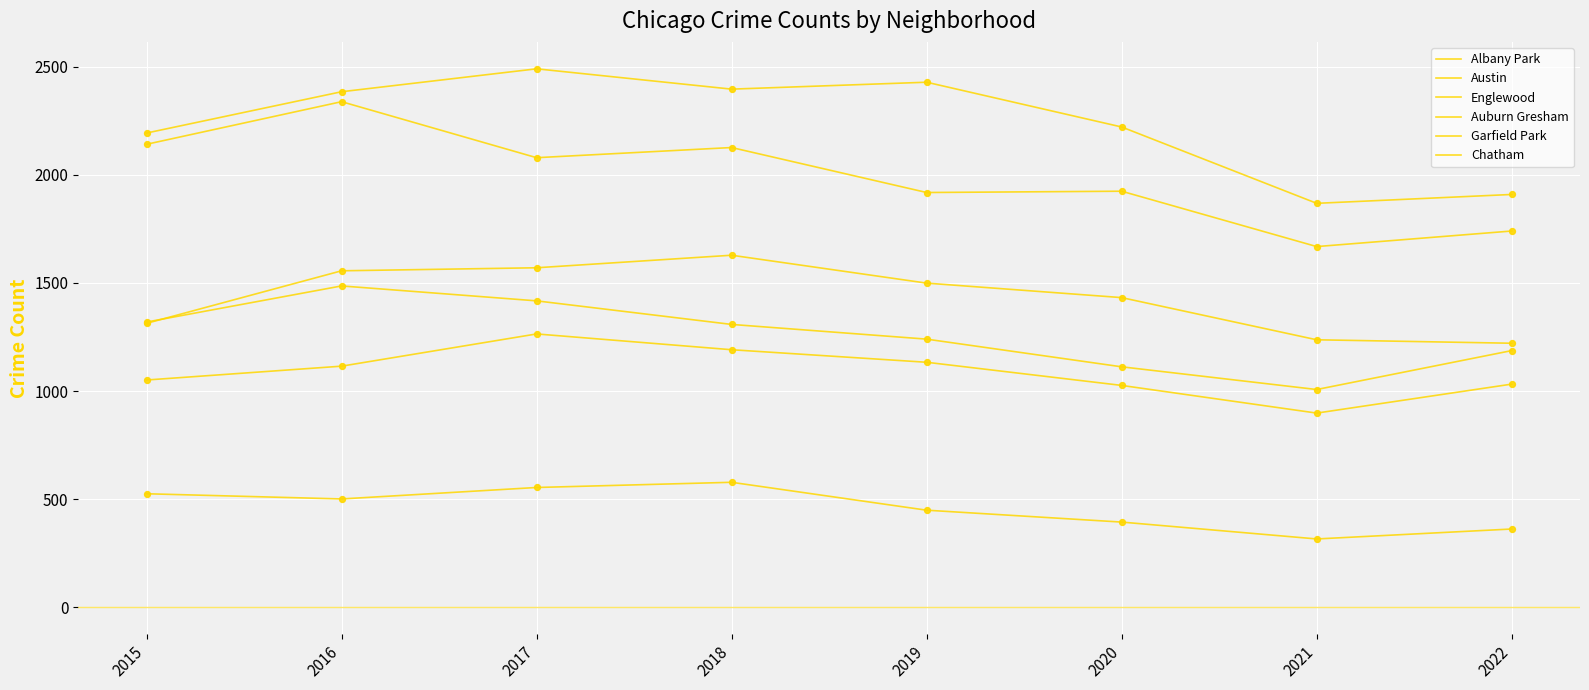

Is this an area chart (filled region under the line)?

No